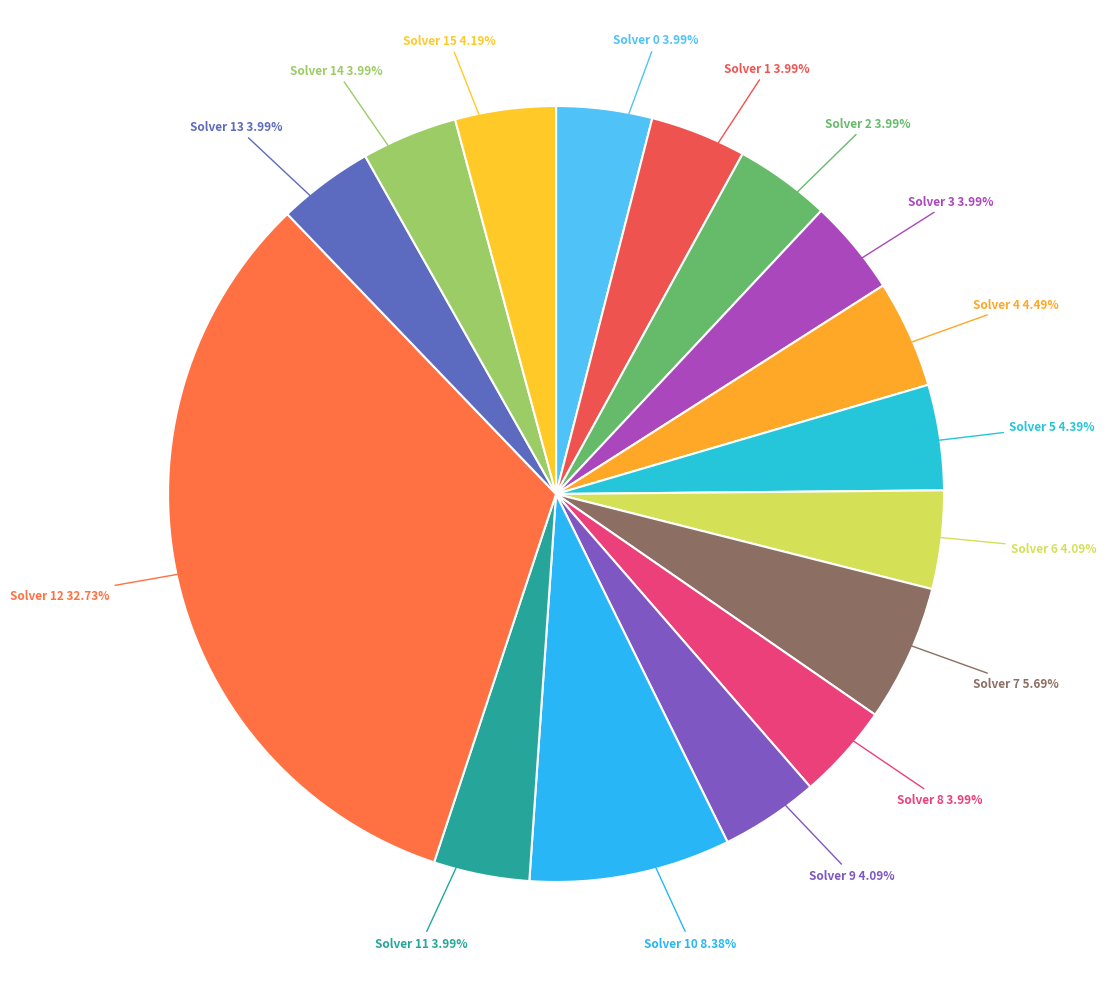

Approximately how many times larger is the value at Solver 9 compared to Solver 5?

0.9